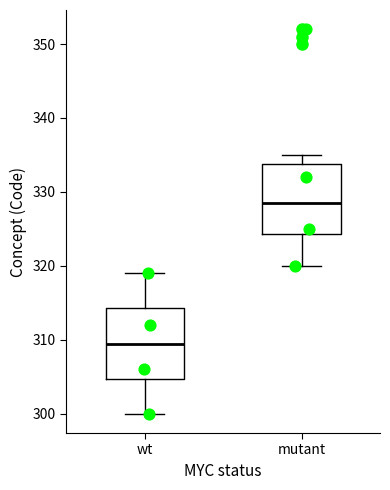

Where does the upper whisker of the box for wt end on the y-axis? The values are not printed on the chart, so give them approximately, as read against the axis.

319